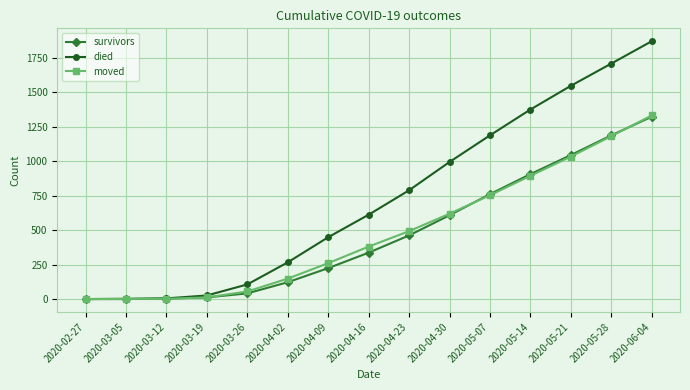

True or false: moved has a value of 1180 at 2020-05-28.

True